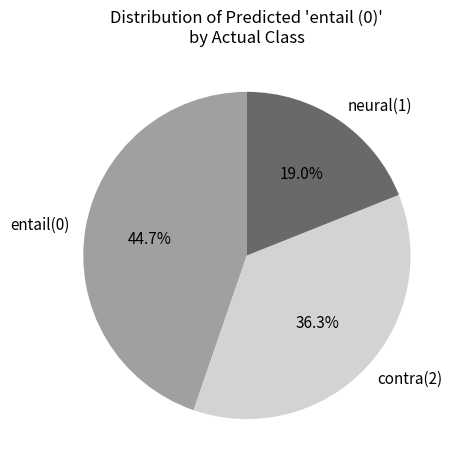

To the nearest percent, what is the difference between the largest and smallest slice percentages?

26%